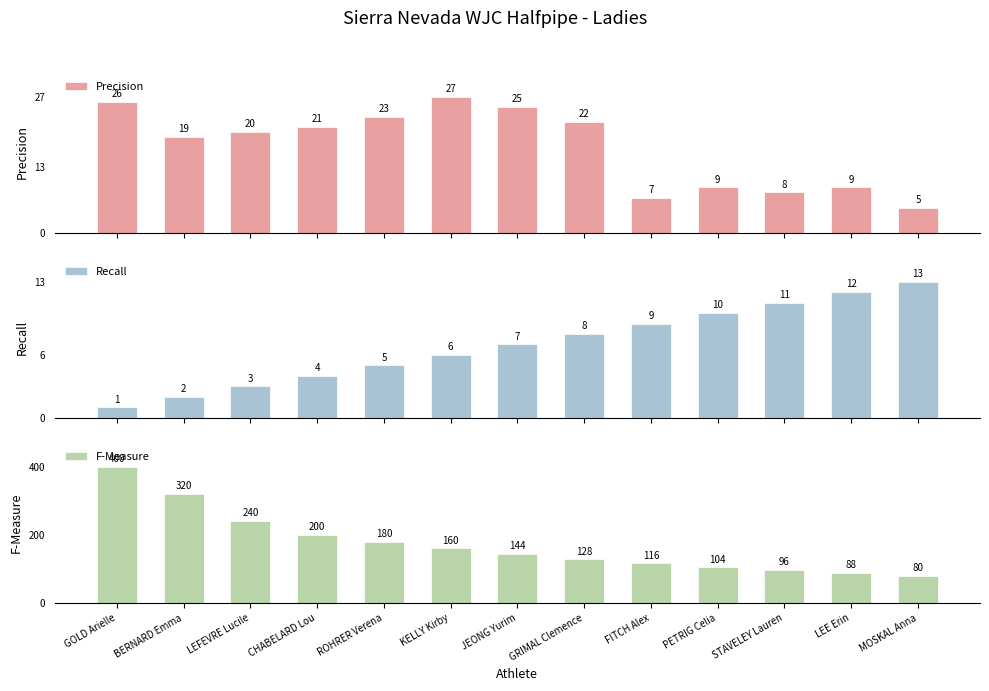

Reading right to left, transcribe all the data shown in this chart.

Precision: 5	9	8	9	7	22	25	27	23	21	20	19	26
Recall: 13	12	11	10	9	8	7	6	5	4	3	2	1
F-Measure: 80	88	96	104	116	128	144	160	180	200	240	320	400